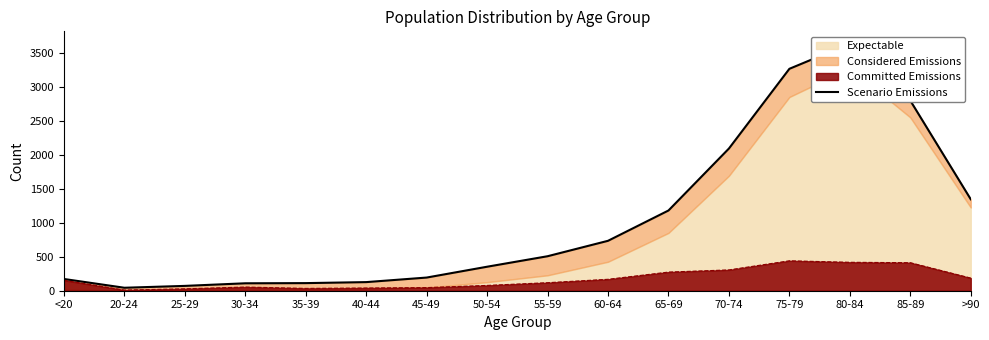

What position from the right is 60-64?

7